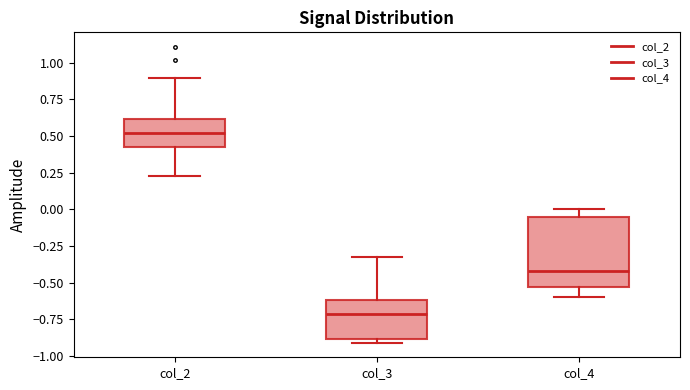

Which box's median line is the lowest?

col_3